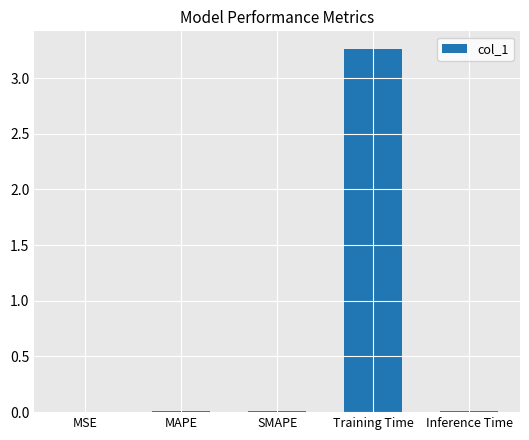

The chart shows a value of 0.0 at MAPE. True or false?

True